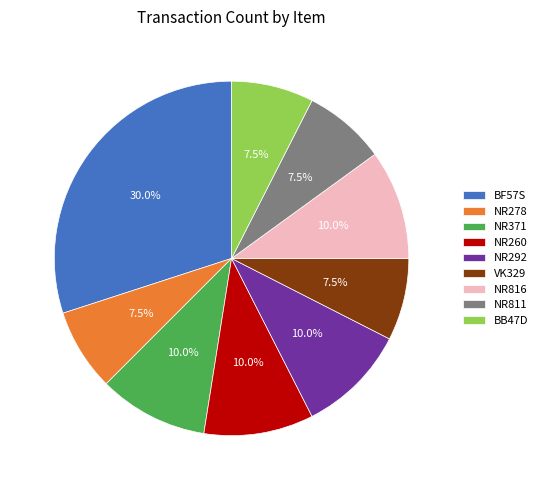

To the nearest percent, what is the difference between the largest and smallest slice percentages?

22%